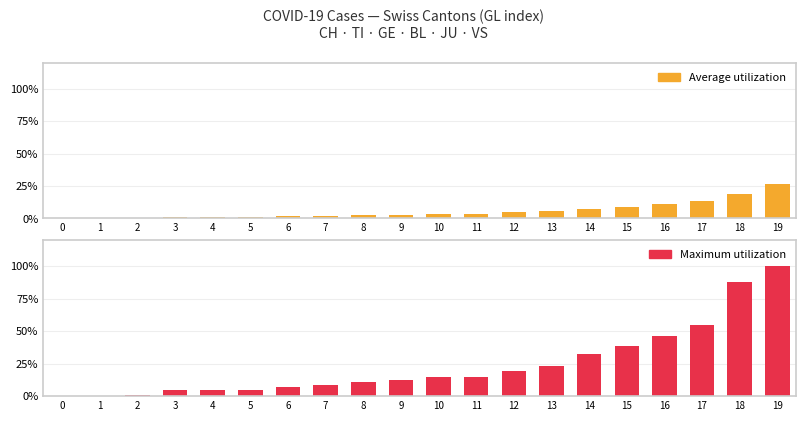

How many positive values does the Average utilization series have?

19